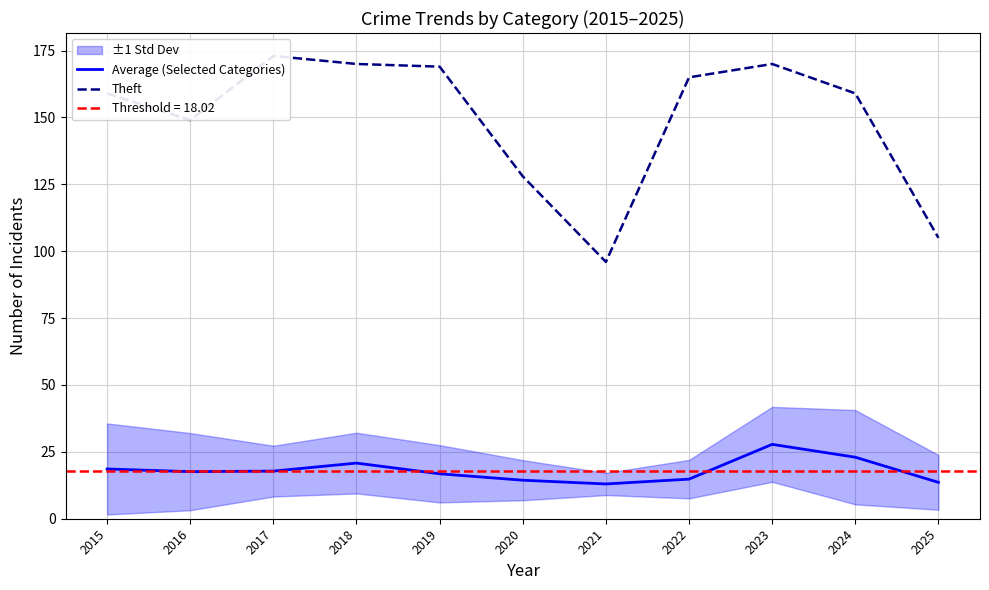

Is the value of Average (Selected Categories) at 2018 greater than the value of Theft at 2019?

No